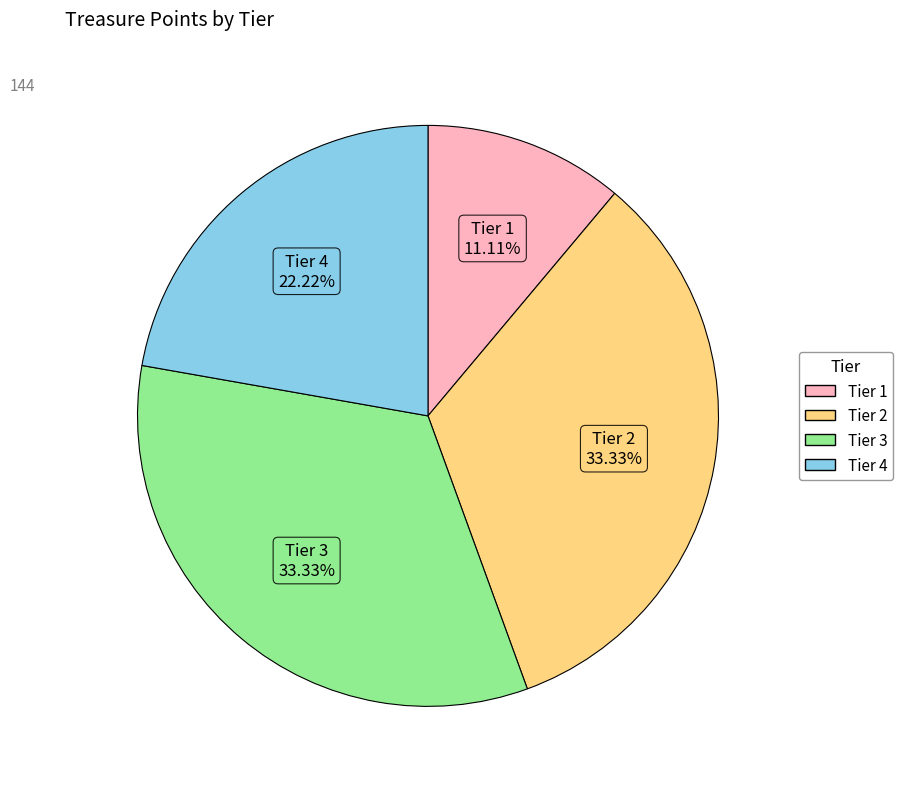

To the nearest percent, what is the average slice percentage?

25%